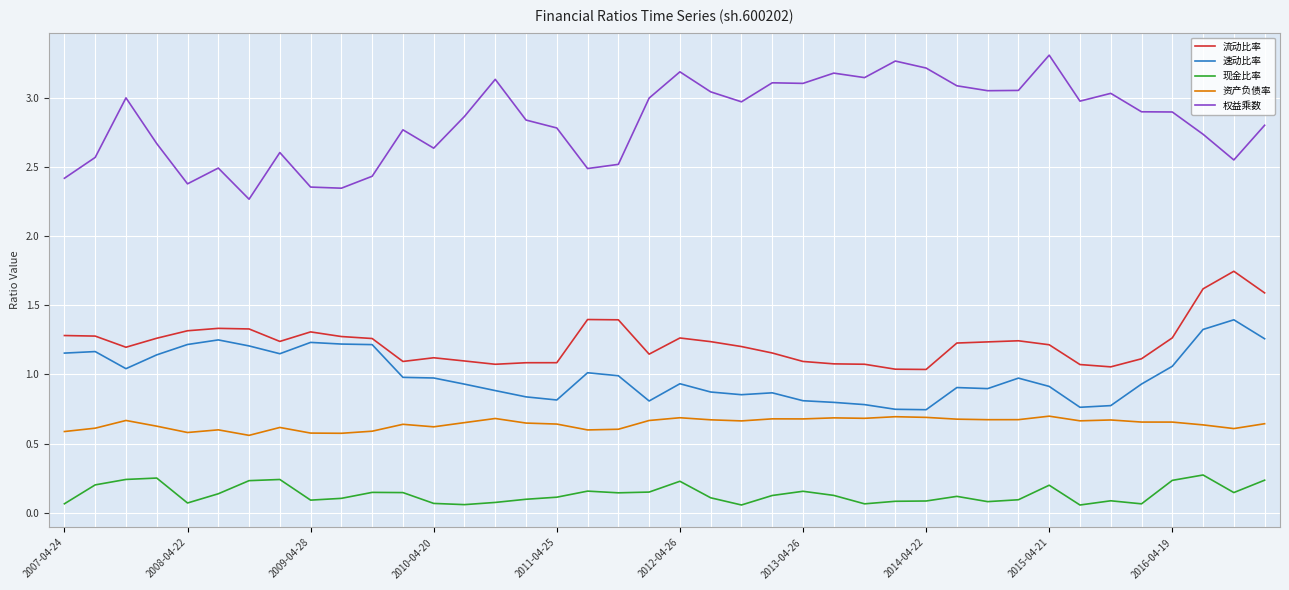

True or false: 现金比率 and 资产负债率 cross at least once.

False